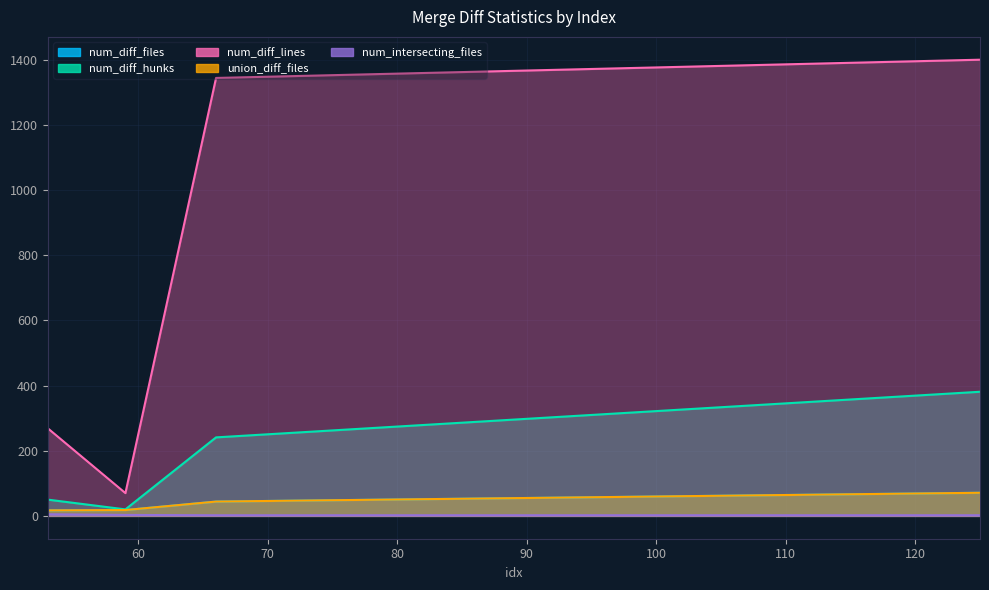

What are all the series names shown in the legend?

num_diff_files, num_diff_hunks, num_diff_lines, union_diff_files, num_intersecting_files